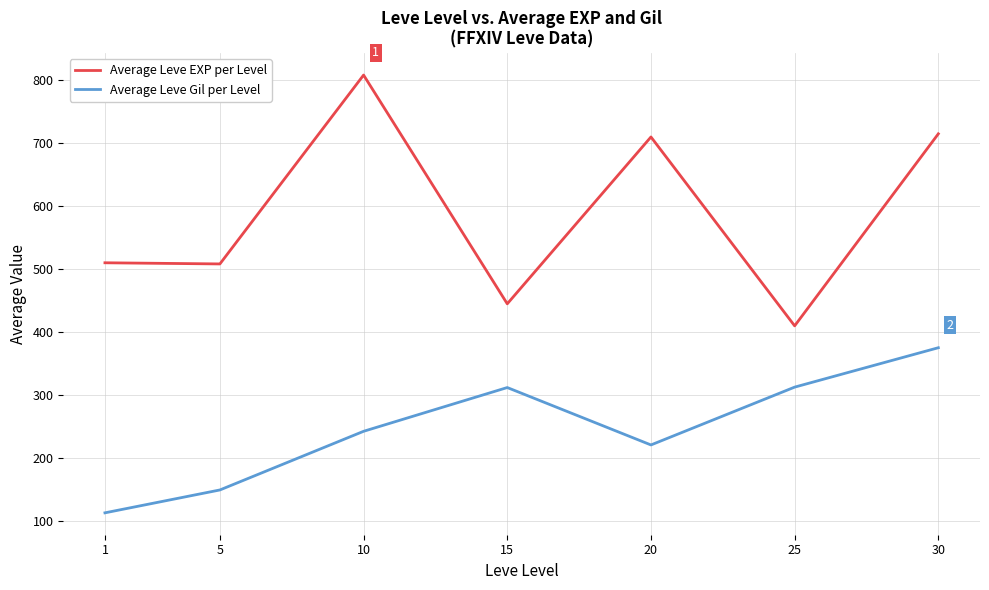

Which category has the lowest value in the Average Leve Gil per Level series?

1